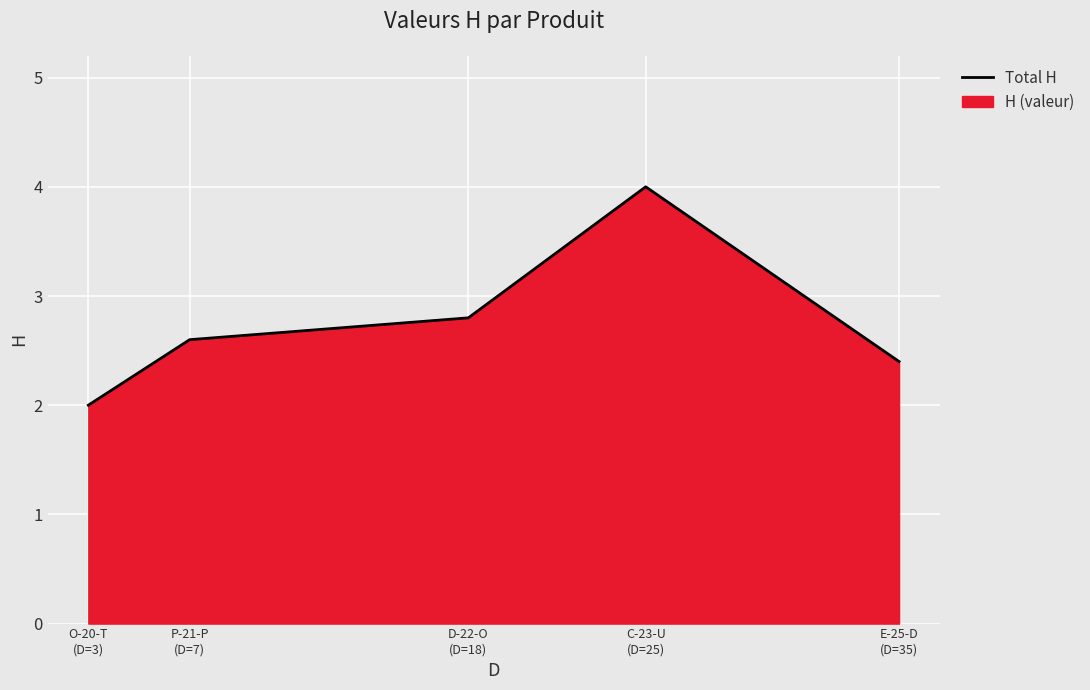

How many interior local peaks (higher than both neighbors) does the data have?

1